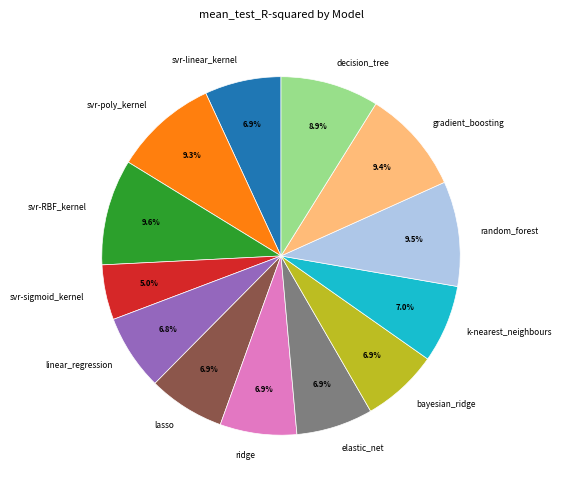

To the nearest percent, what is the average slice percentage?

8%